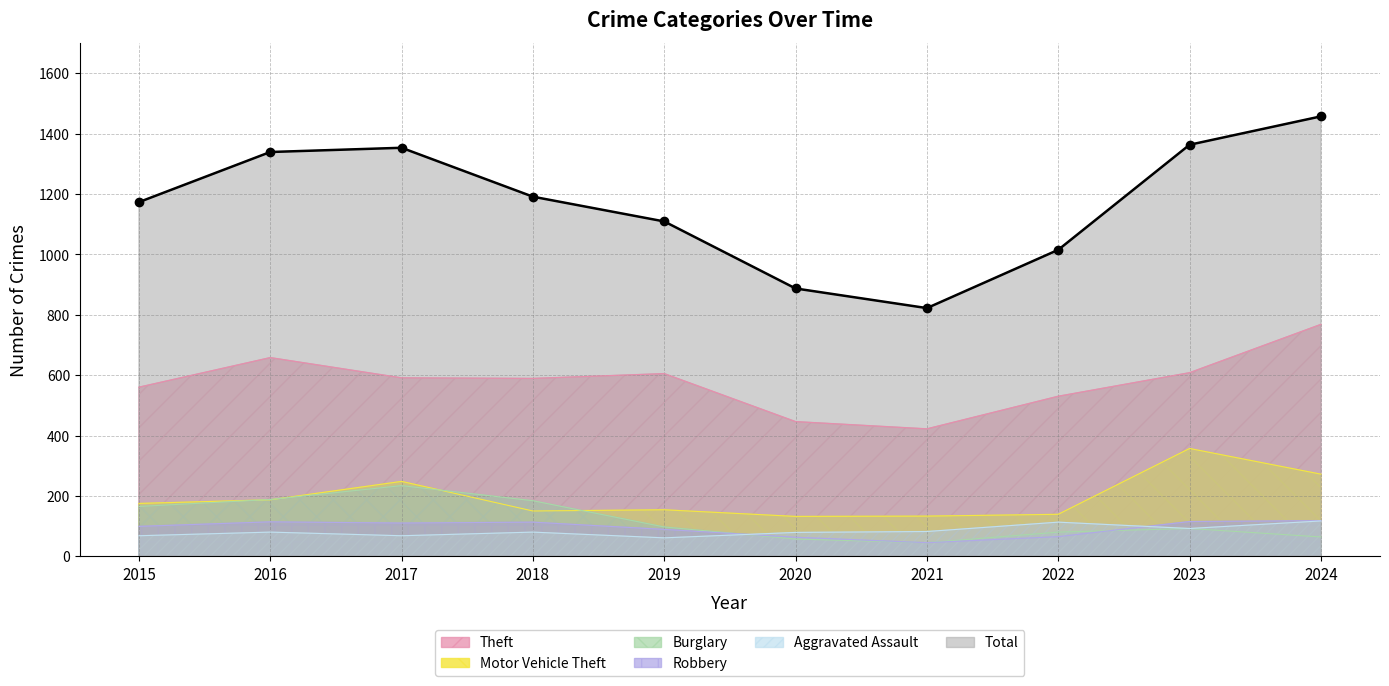

Rank the categories by value from highest to lowest.

2024, 2023, 2017, 2016, 2018, 2015, 2019, 2022, 2020, 2021